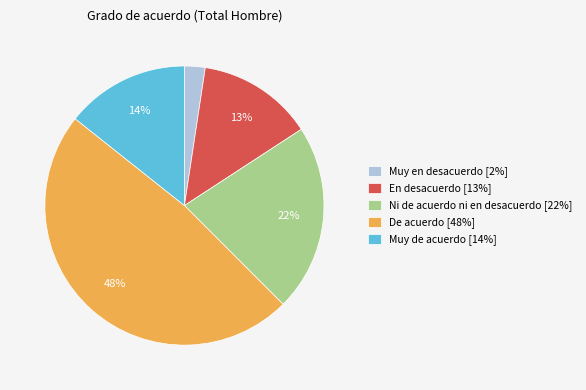

To the nearest percent, what percentage of the pie is Muy en desacuerdo?

2%